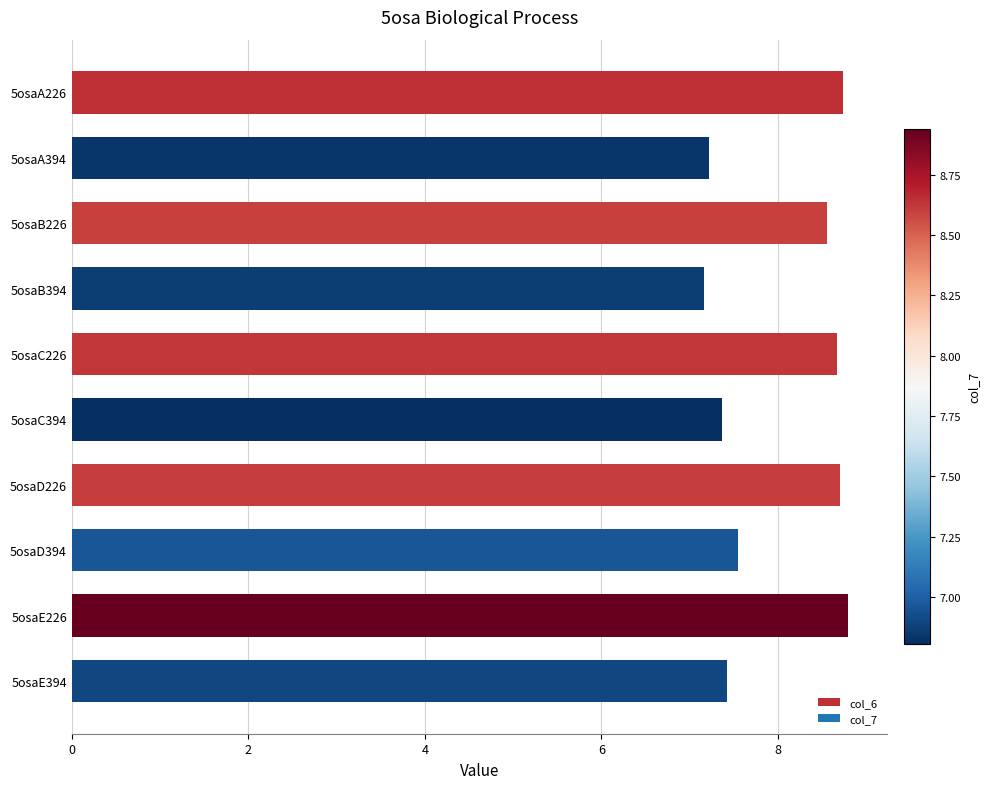

Reading top to bottom, what are all the values shown in this chart?

5osaA226=8.7	5osaA394=7.2	5osaB226=8.6	5osaB394=7.2	5osaC226=8.7	5osaC394=7.4	5osaD226=8.7	5osaD394=7.6	5osaE226=8.8	5osaE394=7.4